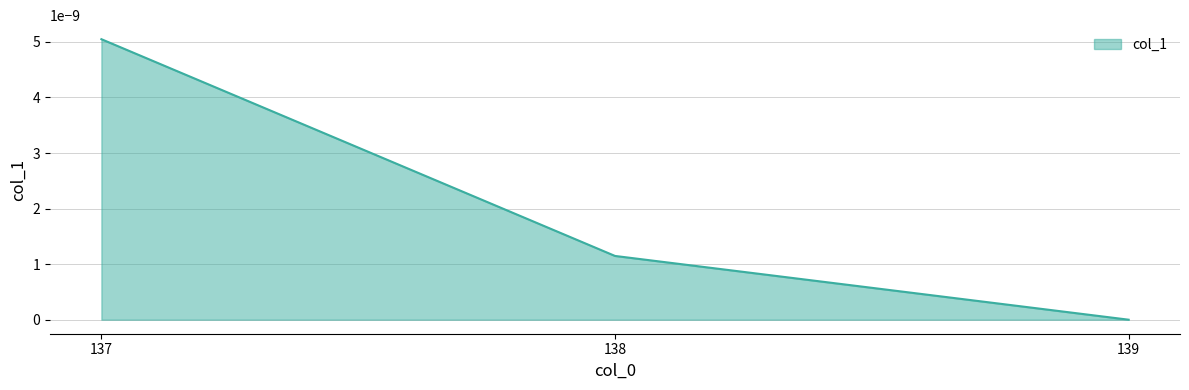

Does the chart have visible grid lines?

Yes